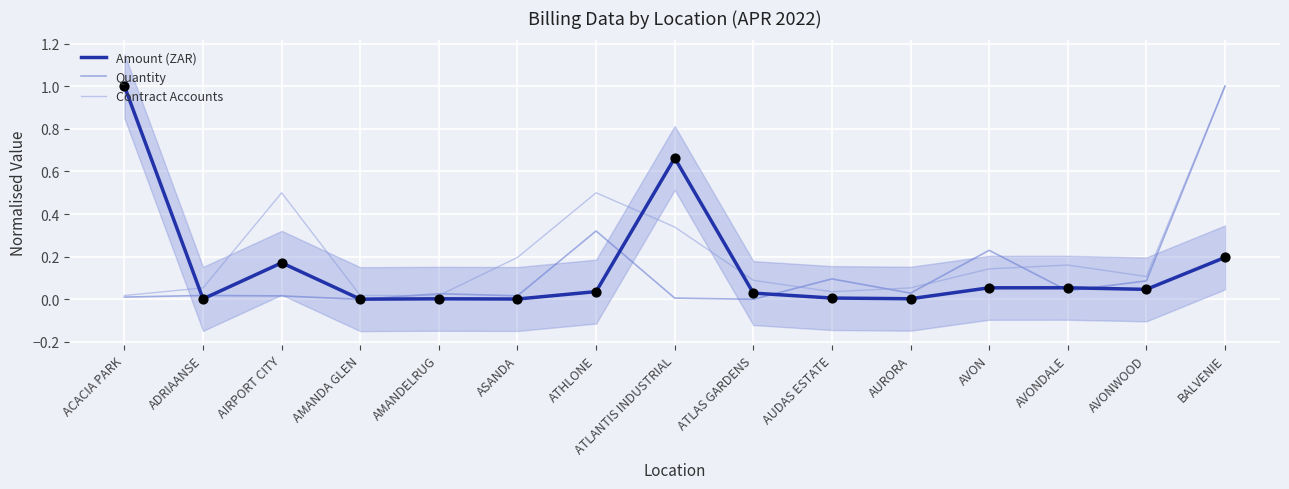

Which series contains the highest Y value?

Amount (ZAR)